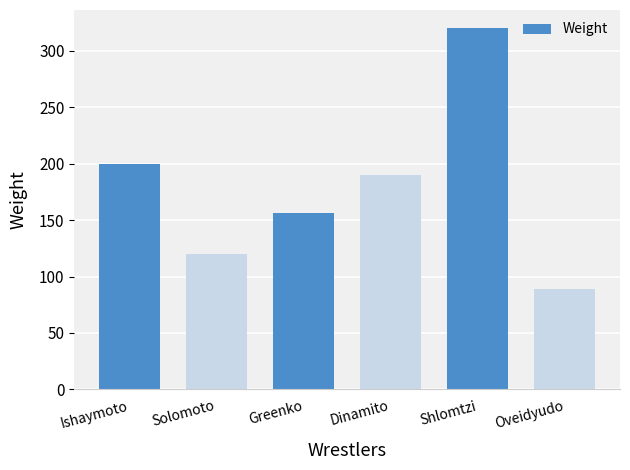

How many values are below 190?

3